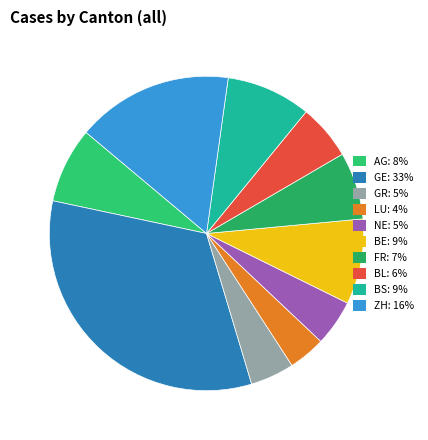

What is the ratio of the value at BS to the value at BL?

1.5